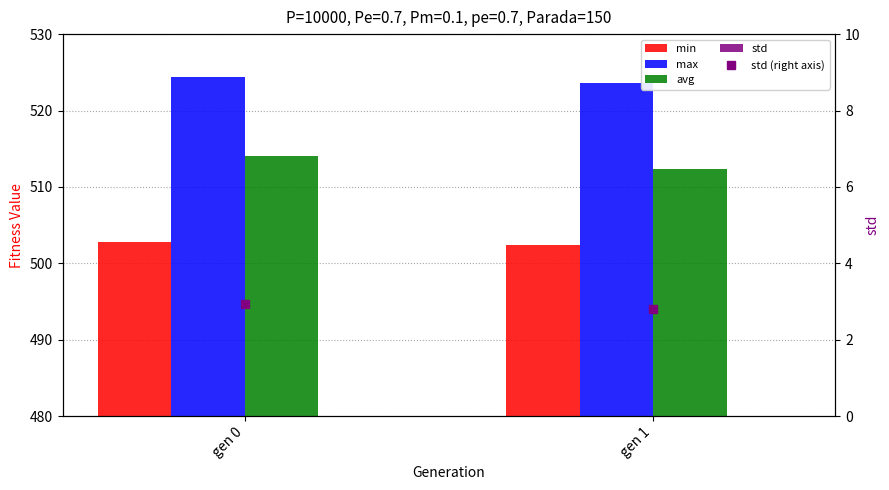

True or false: min has a value of 869.5 at gen 0.

False